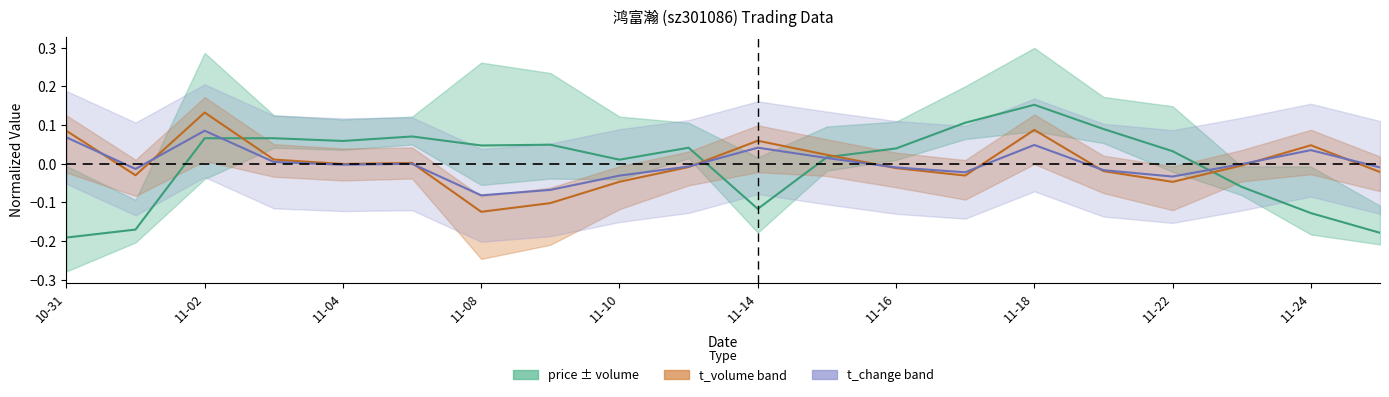

What is the maximum value for t_change (normalized)?

0.1